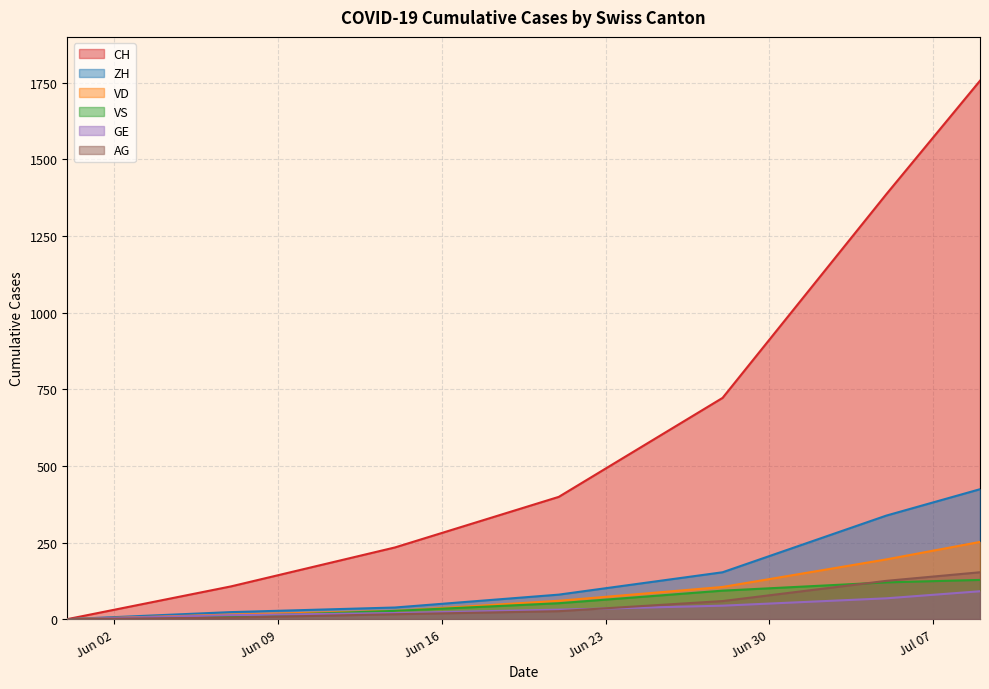

True or false: AG and CH intersect in this chart.

False